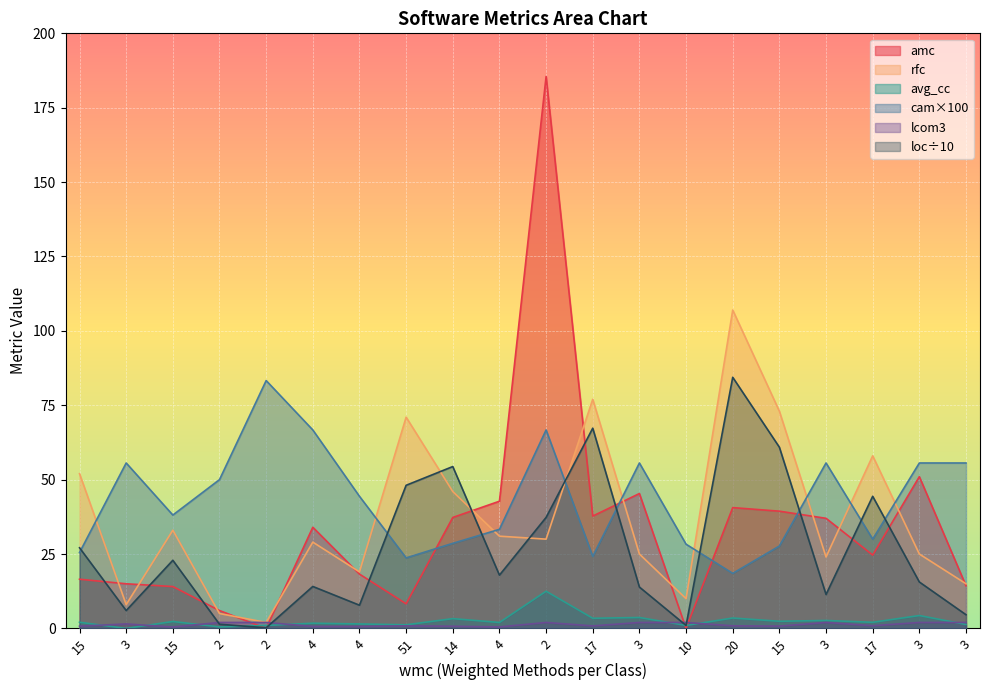

Reading right to left, list all the values displayed in this chart.

amc: 3=14.3	3=51.0	17=24.6	3=37.0	15=39.4	20=40.6	10=0.0	3=45.3	17=37.8	2=185.5	4=42.8	14=37.3	51=8.3	4=18.2	4=34.0	2=0.0	2=6.0	15=14.1	3=15.0	15=16.5
loc: 3=4.6	3=15.6	17=44.4	3=11.4	15=60.9	20=84.4	10=1.0	3=13.9	17=67.3	2=37.3	4=17.9	14=54.4	51=48.1	4=7.8	4=14.1	2=0.2	2=1.4	15=22.9	3=6.0	15=27.1
avg_cc: 3=1.3	3=4.3	17=2.1	3=2.7	15=2.4	20=3.5	10=1.0	3=3.7	17=3.4	2=12.5	4=2.0	14=3.3	51=1.2	4=1.5	4=1.8	2=1.0	2=0.5	15=2.3	3=0.0	15=2.1
cam: 3=55.6	3=55.6	17=30.0	3=55.6	15=27.7	20=18.5	10=28.3	3=55.6	17=24.2	2=66.7	4=33.3	14=28.6	51=23.7	4=44.4	4=66.7	2=83.3	2=50.0	15=38.1	3=55.6	15=25.5
rfc: 3=15.0	3=25.0	17=58.0	3=24.0	15=73.0	20=107.0	10=10.0	3=25.0	17=77.0	2=30.0	4=31.0	14=46.0	51=71.0	4=19.0	4=29.0	2=2.0	2=5.0	15=33.0	3=8.0	15=52.0
lcom3: 3=2.0	3=2.0	17=0.9	3=2.0	15=0.8	20=0.9	10=2.0	3=2.0	17=0.8	2=2.0	4=0.5	14=0.7	51=0.9	4=0.7	4=0.7	2=2.0	2=2.0	15=0.5	3=1.5	15=0.8